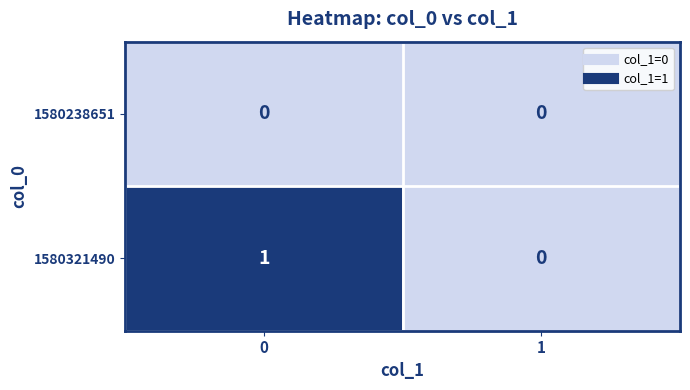

What is the greatest value displayed?

1